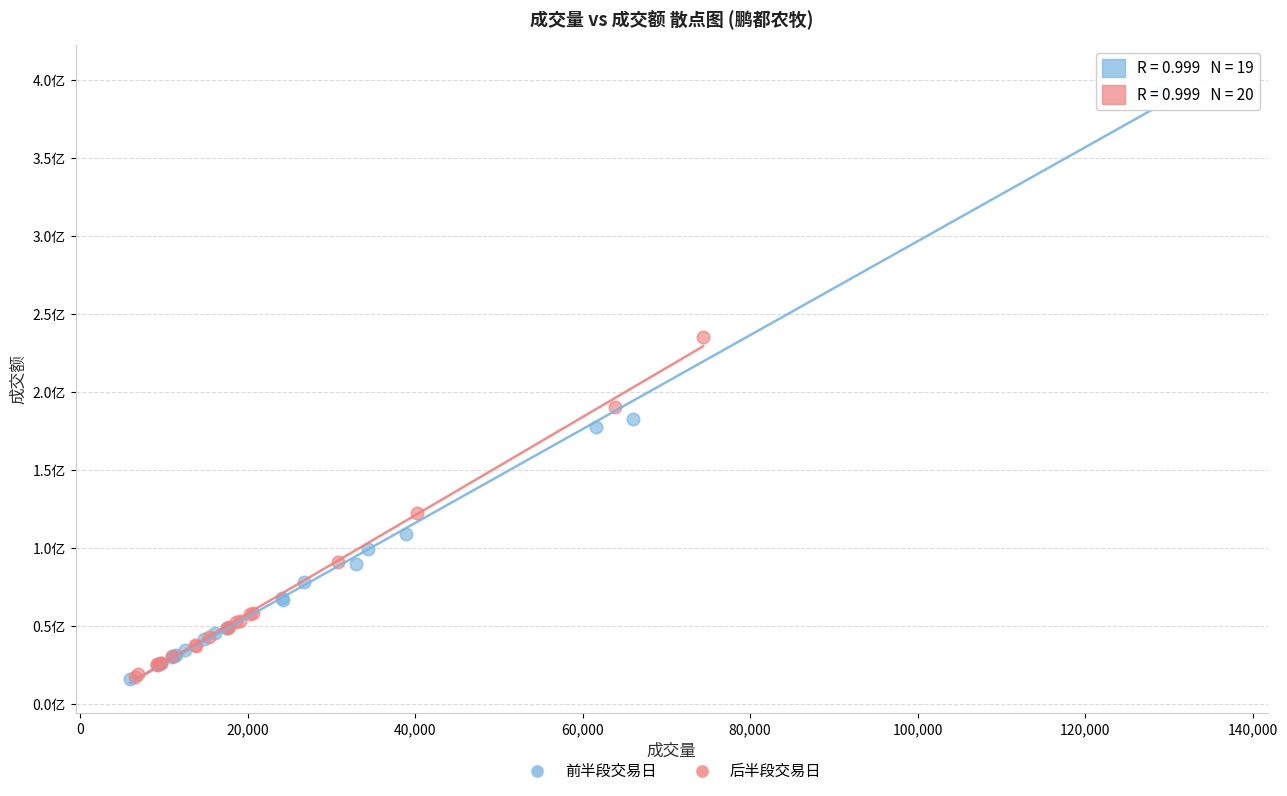

What are all the series names shown in the legend?

前半段交易日, 后半段交易日